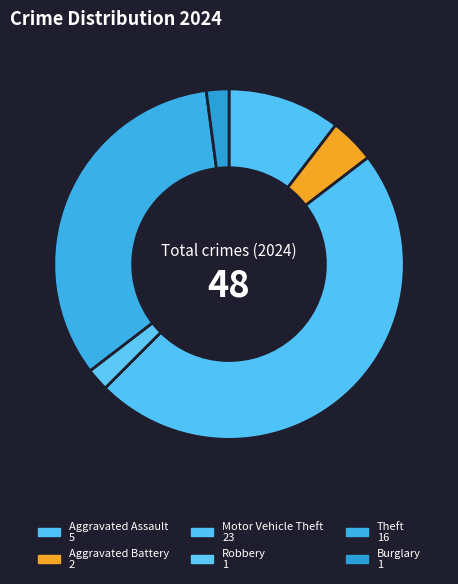

Which slice is the smallest?

Robbery